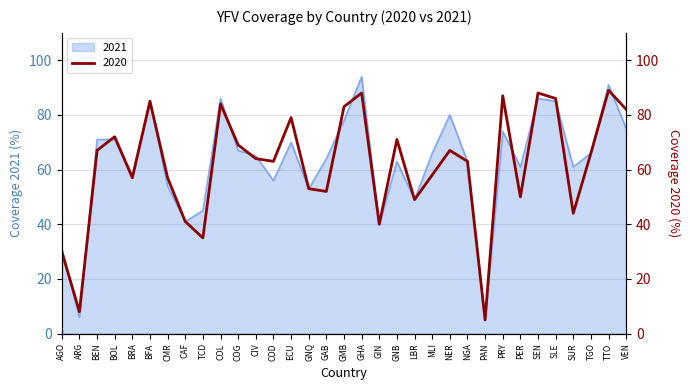

Which category has the lowest value across all series?

PAN